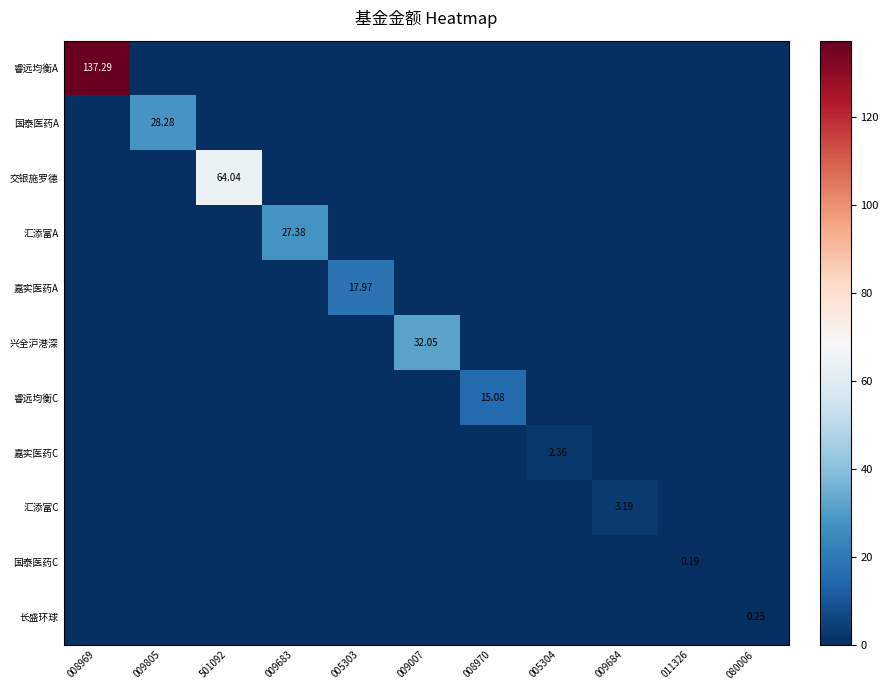

List the labels in order of 交银施罗德 value, largest first.

501092, 008969, 009805, 009683, 005303, 009007, 008970, 005304, 009684, 011326, 080006